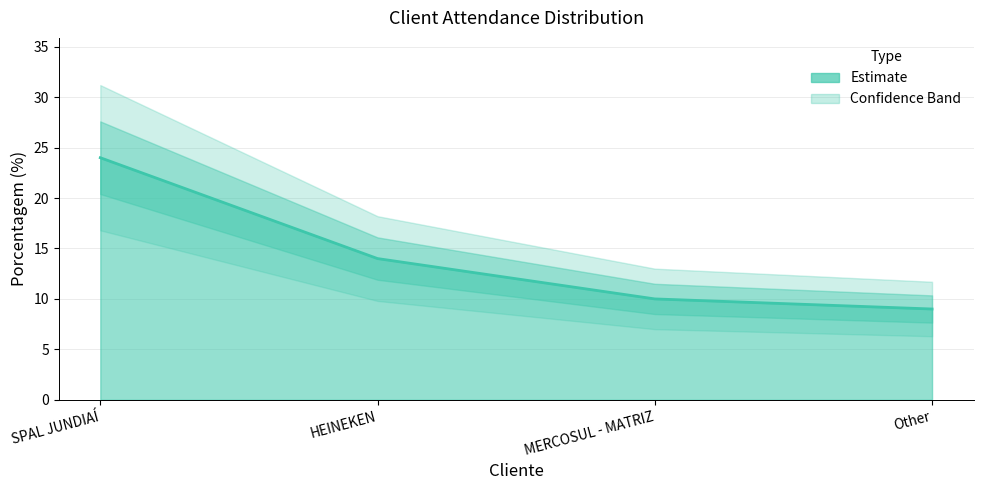

Rank the categories by value from highest to lowest.

SPAL JUNDIAÍ, HEINEKEN, MERCOSUL - MATRIZ, Other